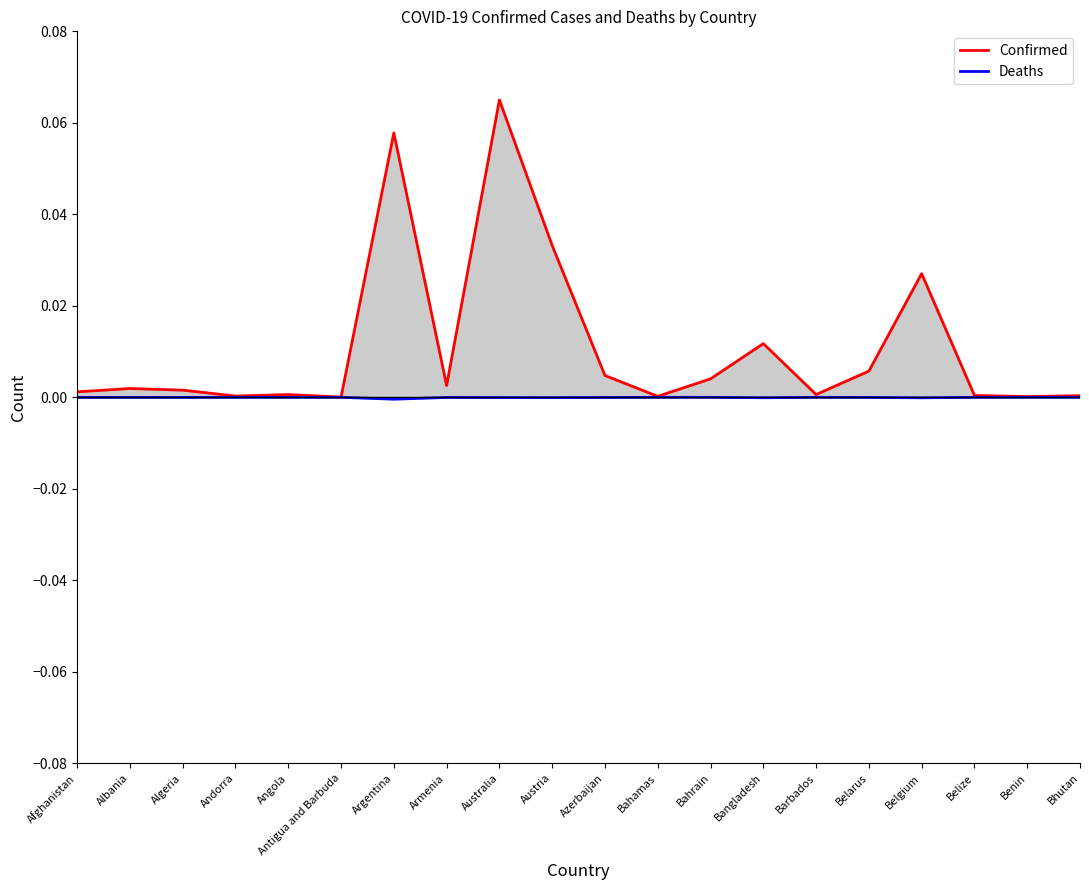

At which category is the sum across all series the highest?

Australia